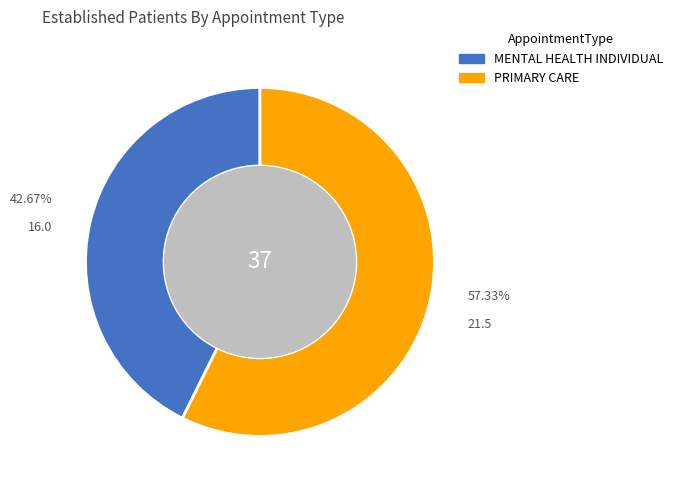

To the nearest percent, what is the average slice percentage?

50%